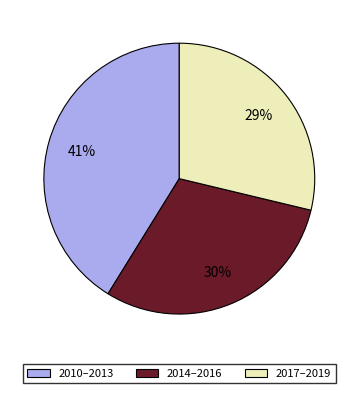

Is there any slice that represents more than half of the pie?

No